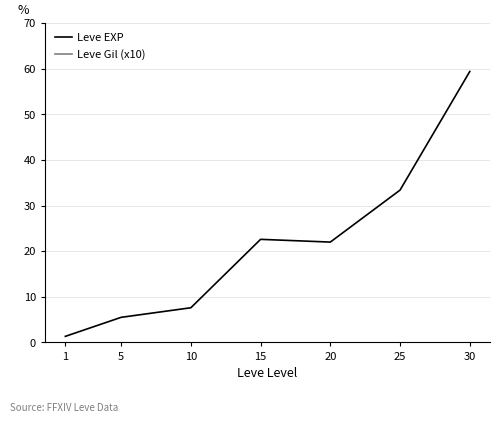

Reading left to right, extract all data points from this chart.

Leve EXP: 1.3	5.5	7.6	22.6	22.0	33.4	59.4
Leve Gil (x10): 498.0	495.0	603.0	664.0	383.0	399.0	557.0